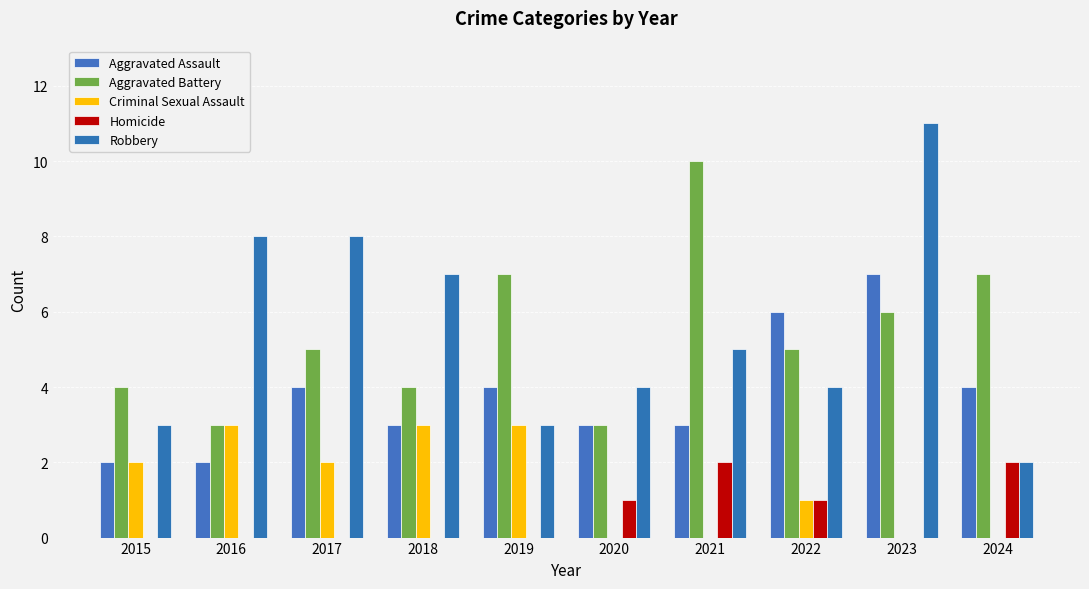

How many categories are shown in the chart?

10